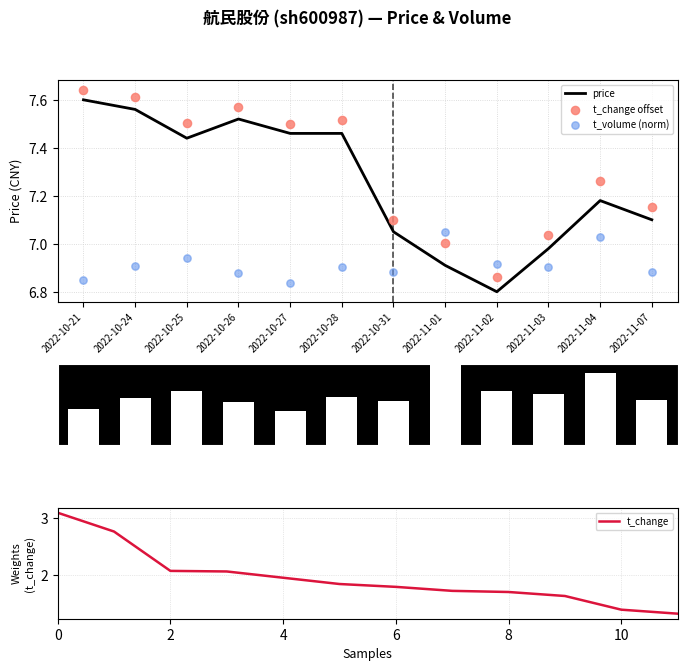

At how many categories does at least one series exceed 4?

12